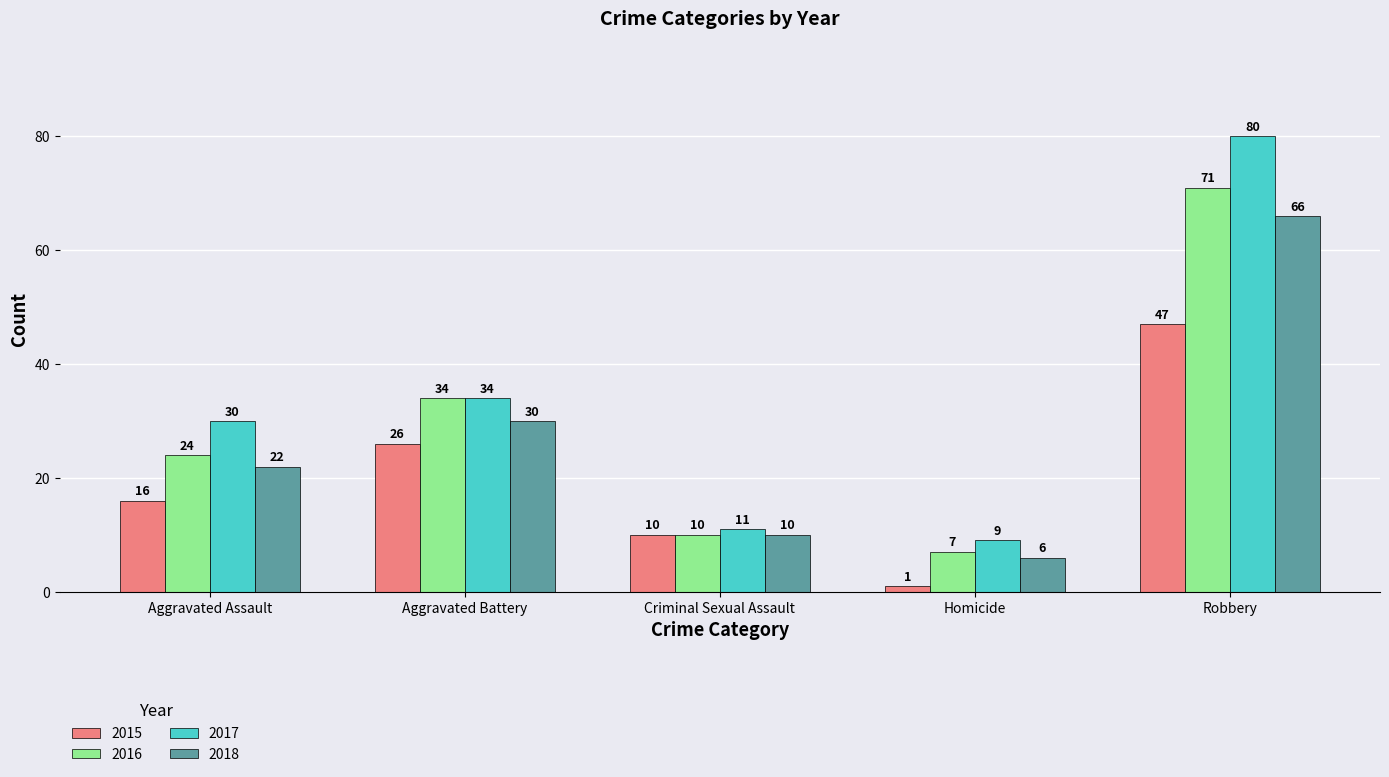

What is the total value across all series at Aggravated Battery?

124